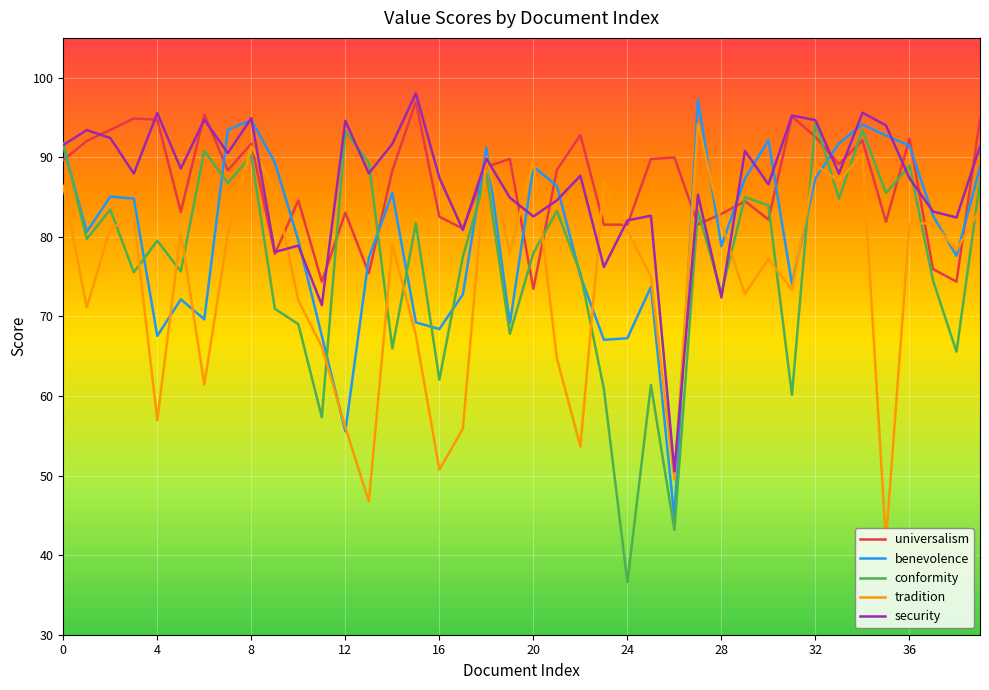

True or false: tradition and conformity intersect in this chart.

True